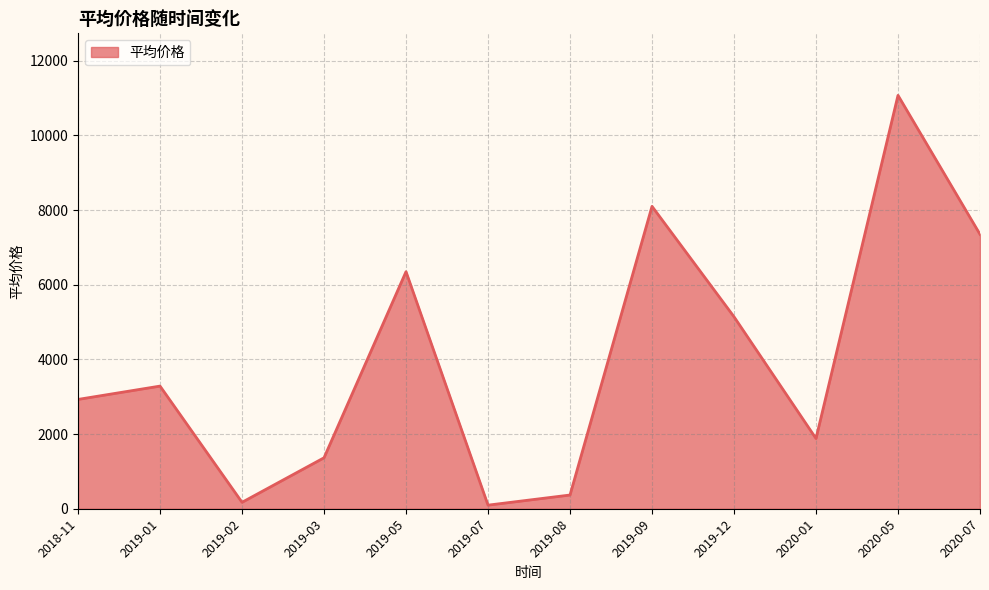

True or false: the data shows 63 at 2020-05.

False